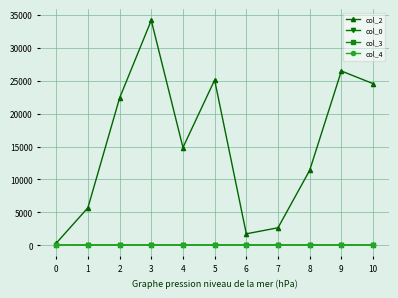

Is this an area chart (filled region under the line)?

No